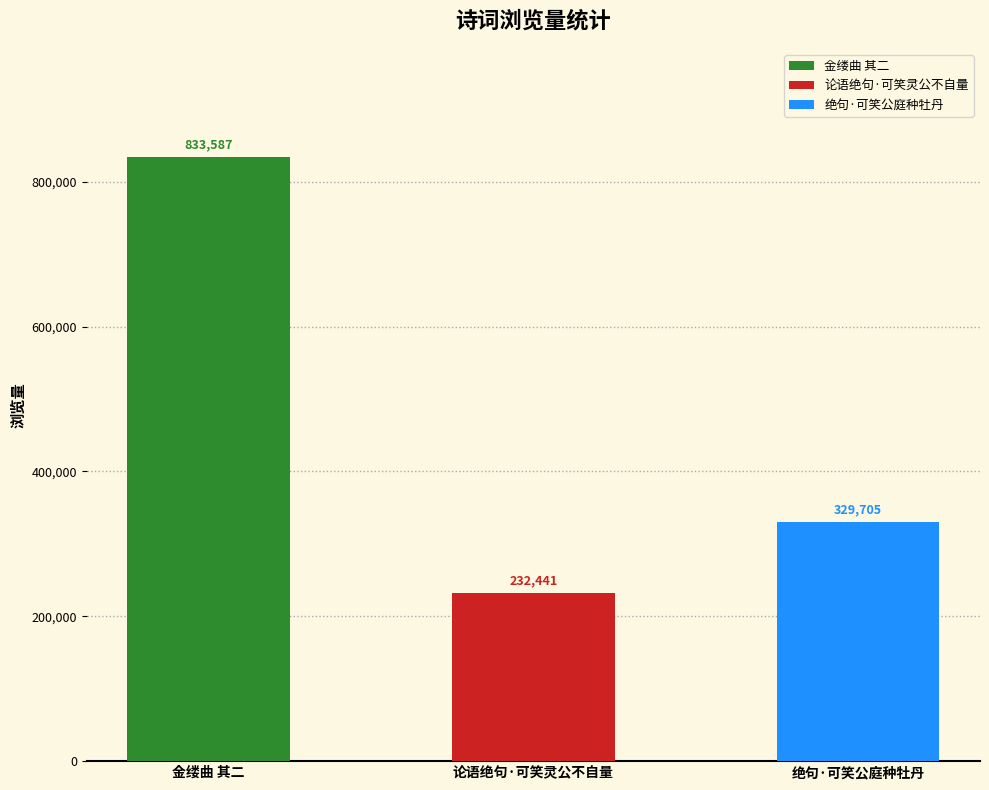

What is the sum of the values at 绝句·可笑公庭种牡丹 and 金缕曲 其二?

1163292